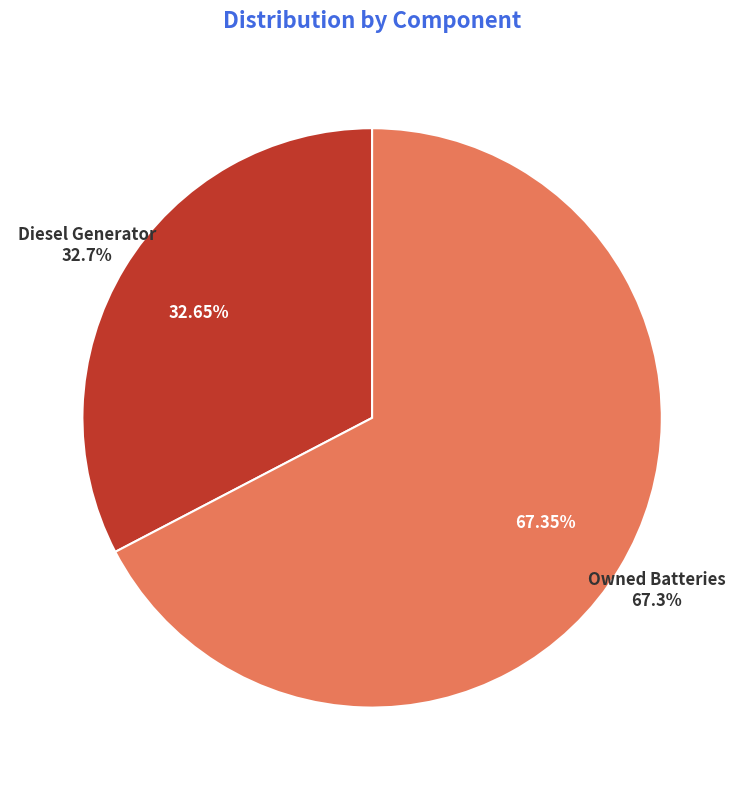

What is the majority slice?

Owned Batteries